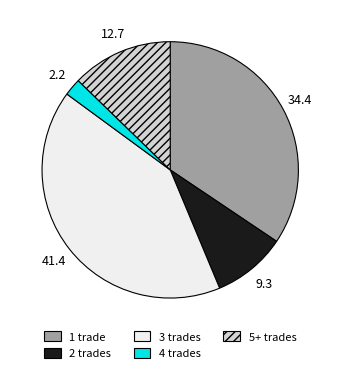

True or false: 3 trades accounts for 28% of the total.

False